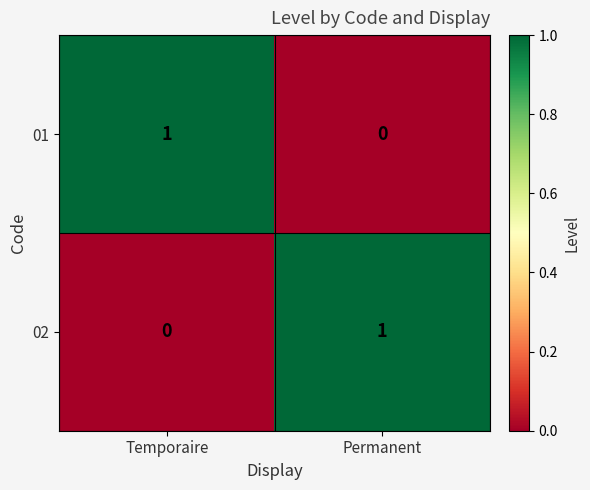

Count the number of categories in the chart.

2